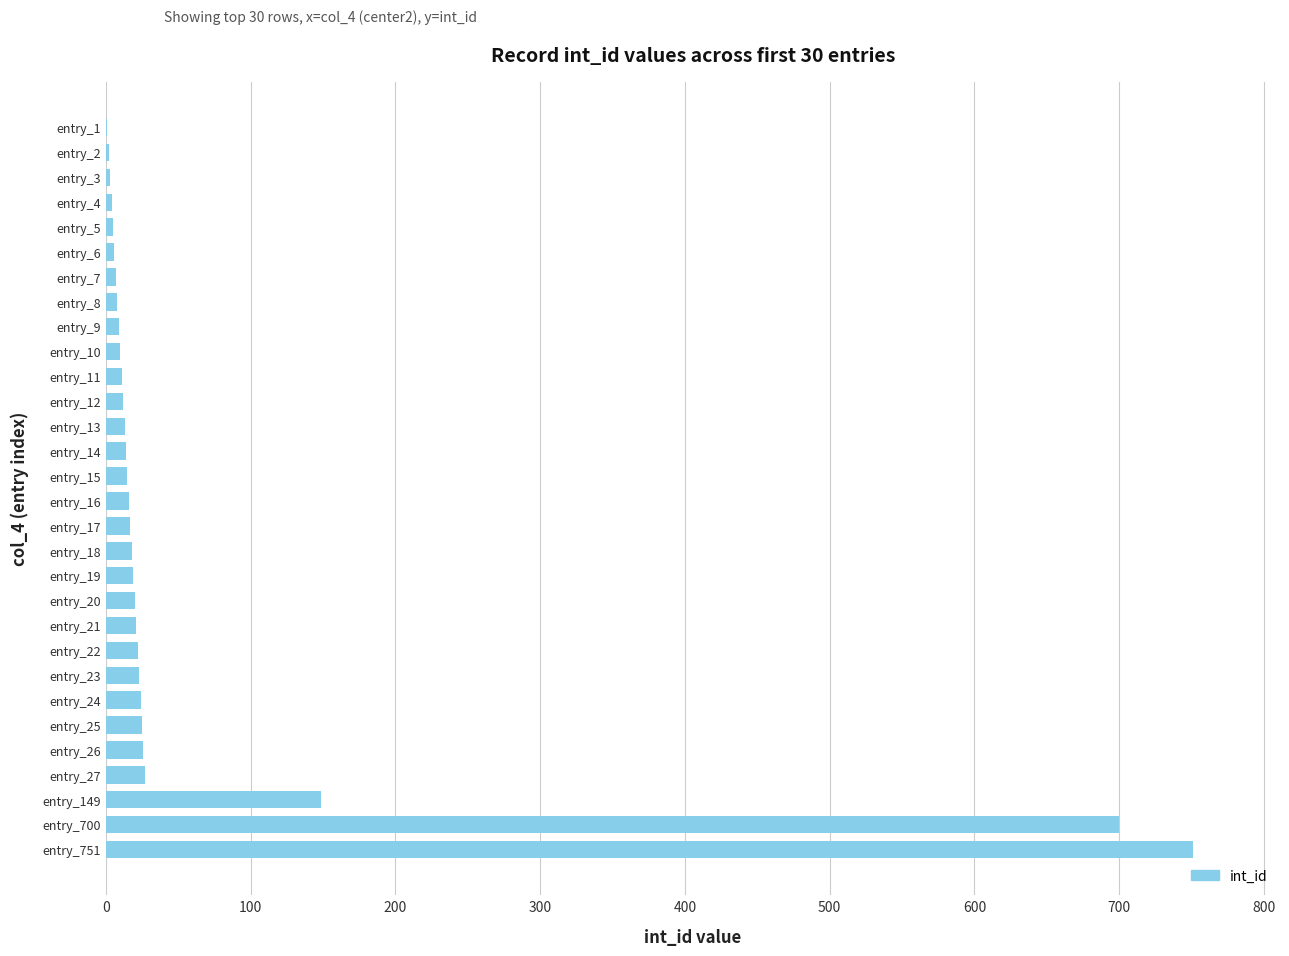

What is the average value?

66